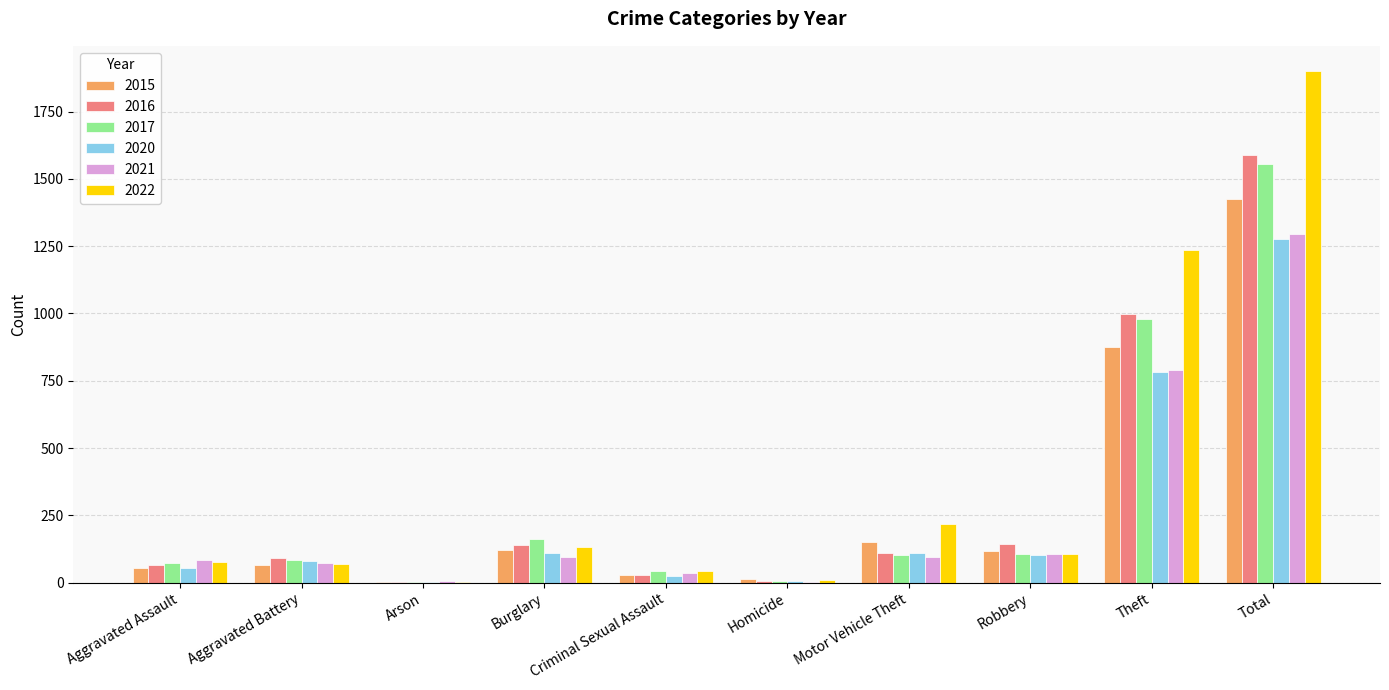

Are the bars grouped side by side (vs. stacked)?

Yes